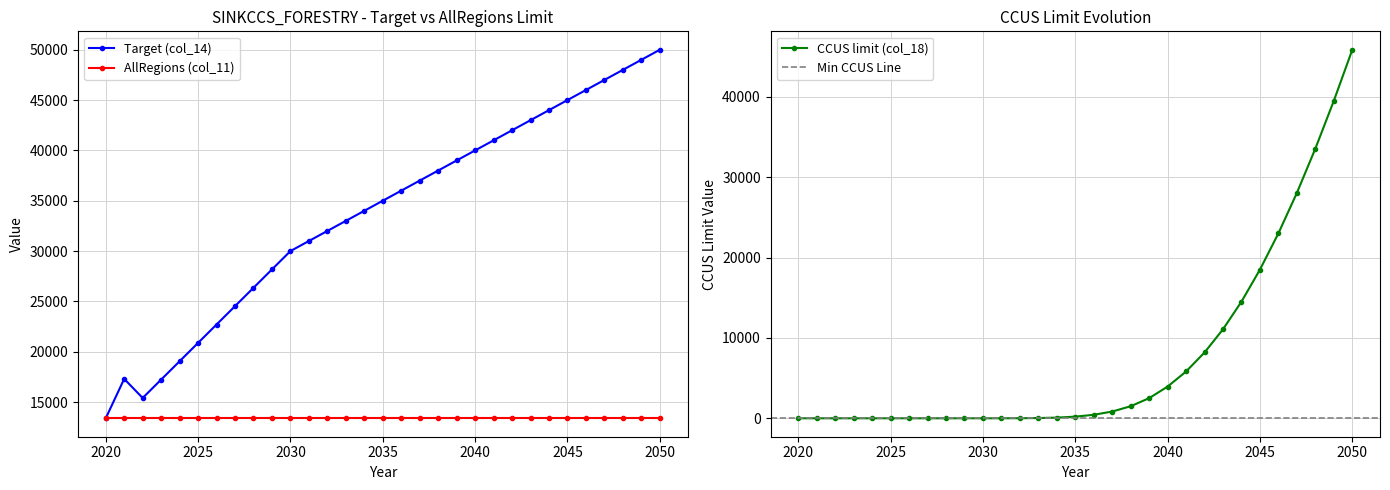

True or false: Land Use (col_21) and UC_ACT (col_10) intersect in this chart.

False